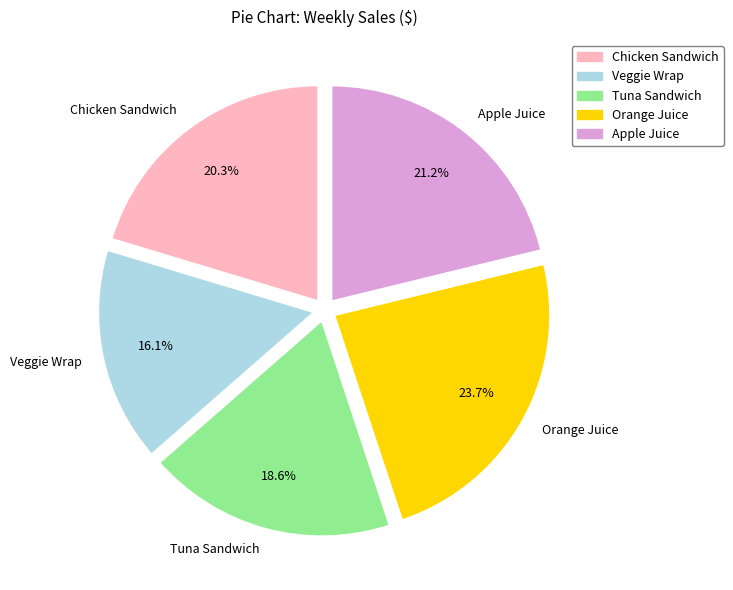

To the nearest percent, what percentage of the pie is Chicken Sandwich?

20%